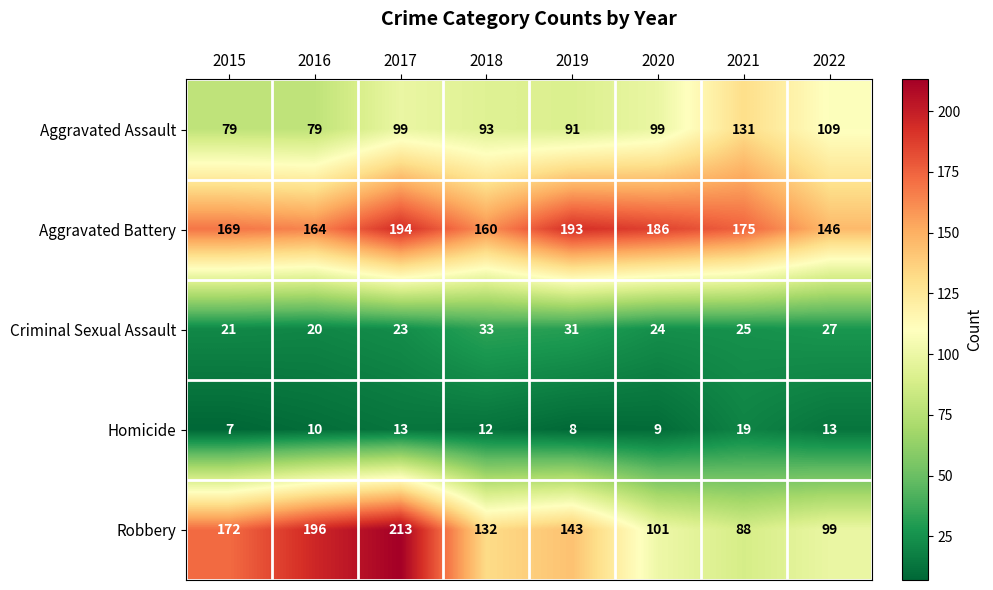

At which category is the sum across all series the highest?

2017